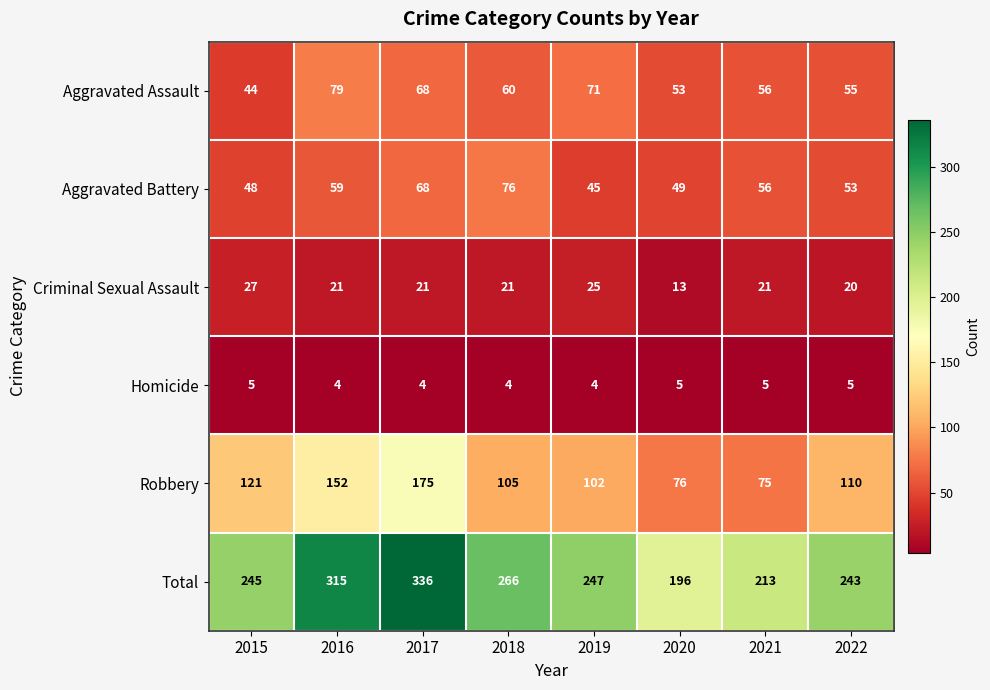

Which series changed the most between 2016 and 2018?

Total